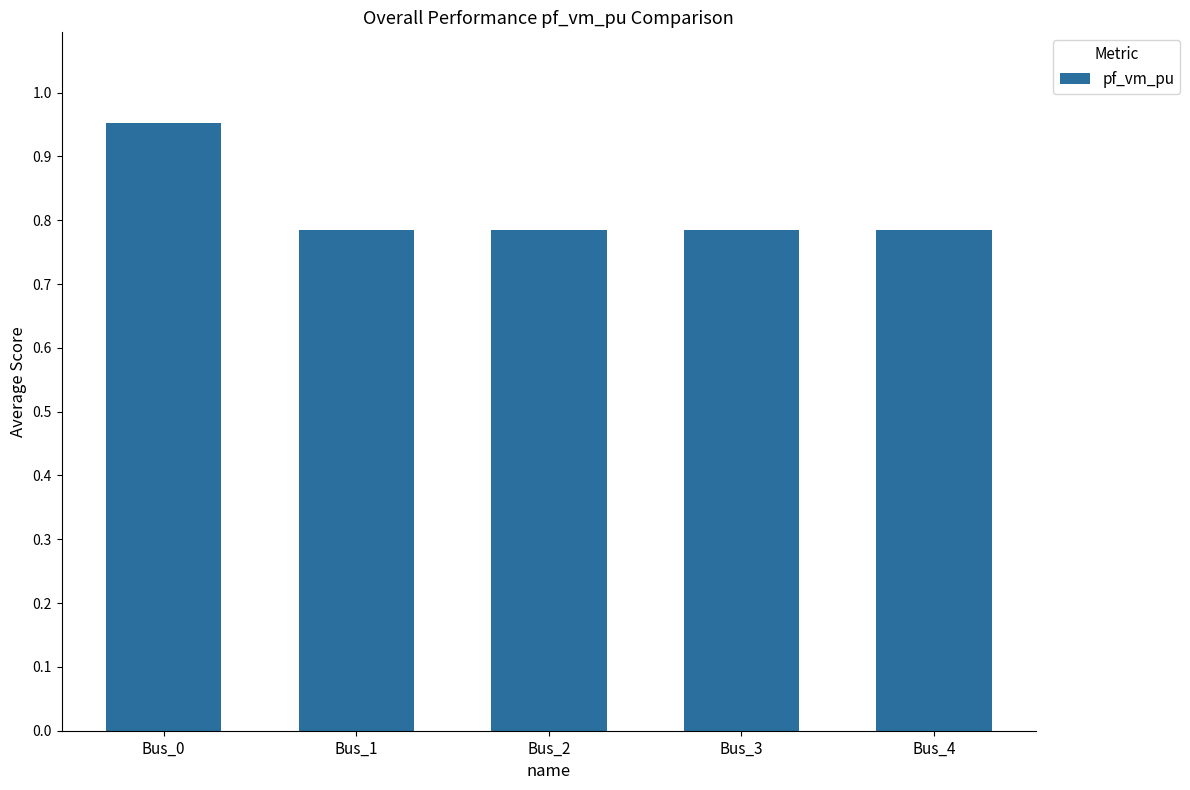

How many series are shown in this chart?

1